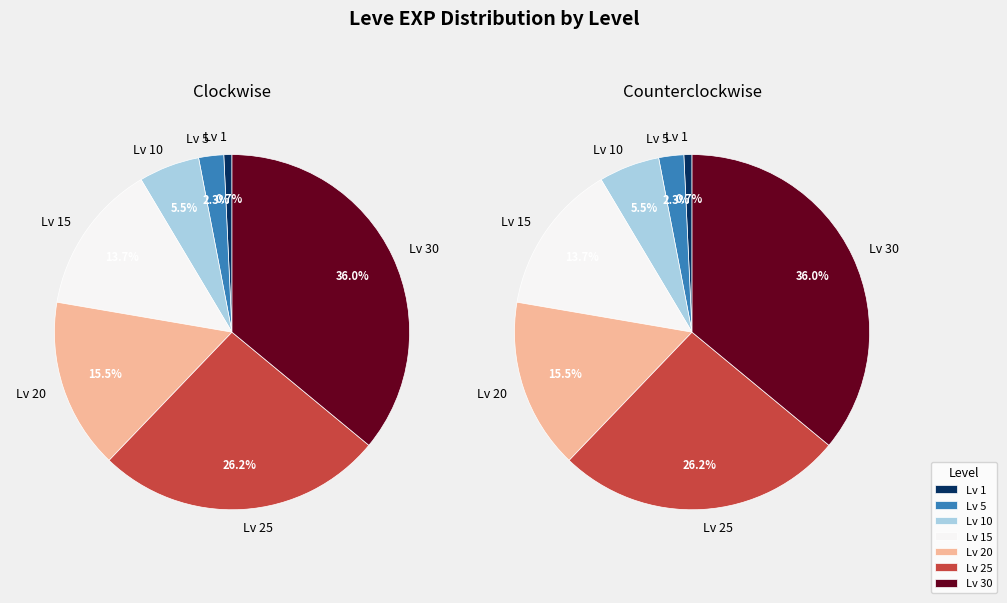

To the nearest percent, what percentage of the pie is 5?

2%